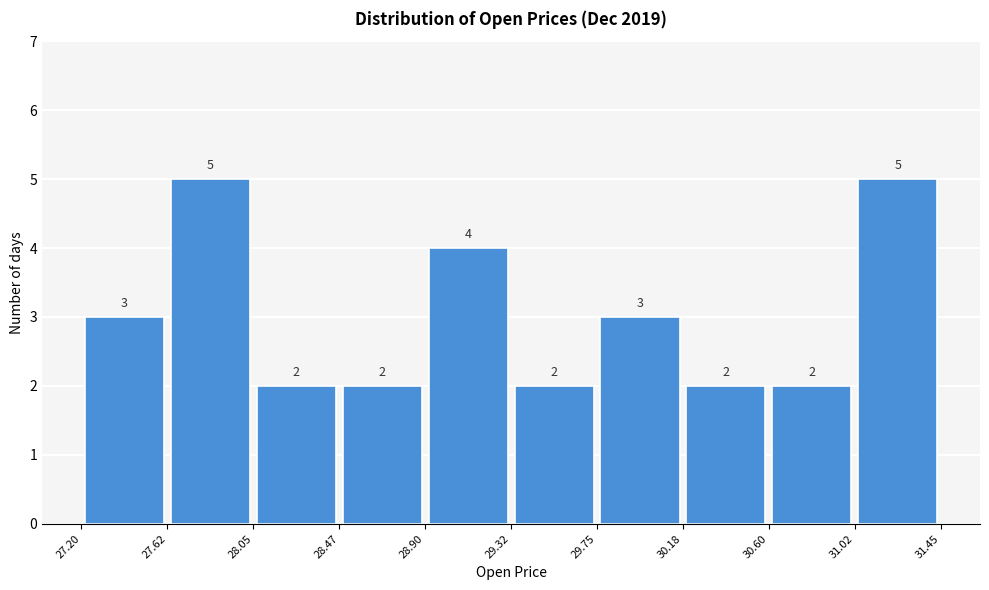

What is the height of the bar covering 28.47 to 28.90 on the x-axis?

2